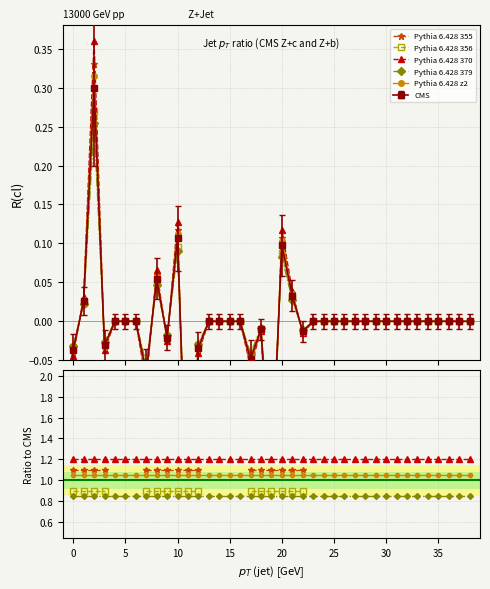

What is the average value of the Pythia 6.428 z2 series?

1.1